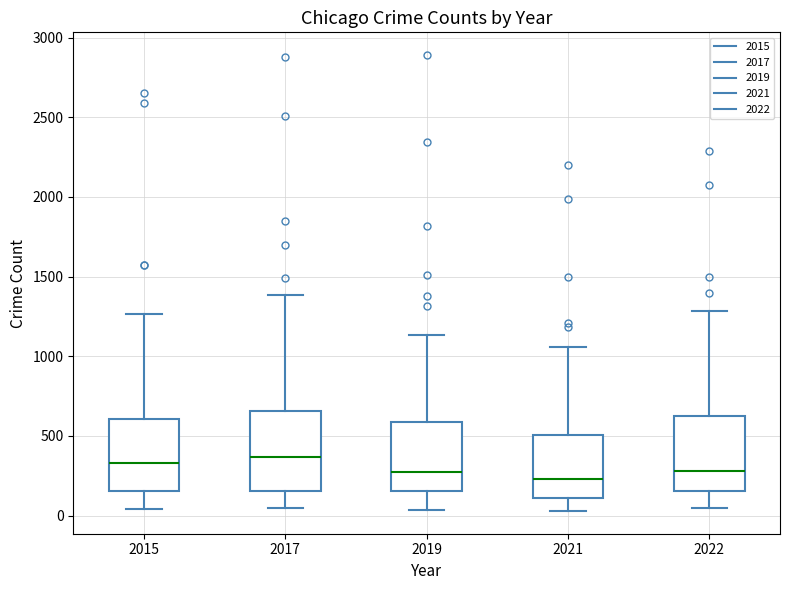

Reading left to right, read every box against the y-axis: the position of its median line, the range the box covers, and the ends of its whiskers. The values are not printed on the chart, so give them approximately, as read against the axis.

2015: median 350, box 150 to 600, whiskers 50 to 1250
2017: median 350, box 150 to 650, whiskers 50 to 1400
2019: median 250, box 150 to 600, whiskers 50 to 1150
2021: median 250, box 100 to 500, whiskers 50 to 1050
2022: median 300, box 150 to 600, whiskers 50 to 1300